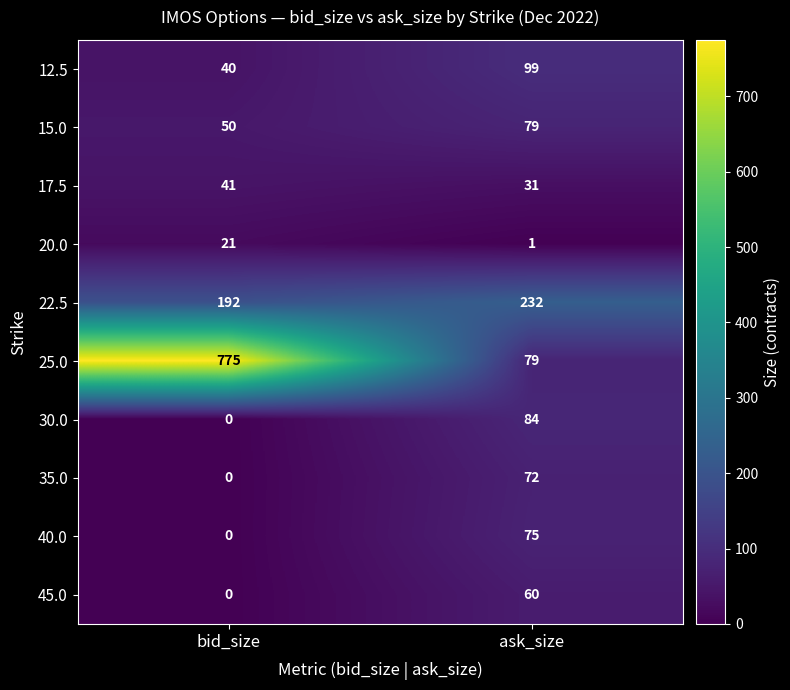

Between bid_size and ask_size, which series saw the biggest shift?

25.0